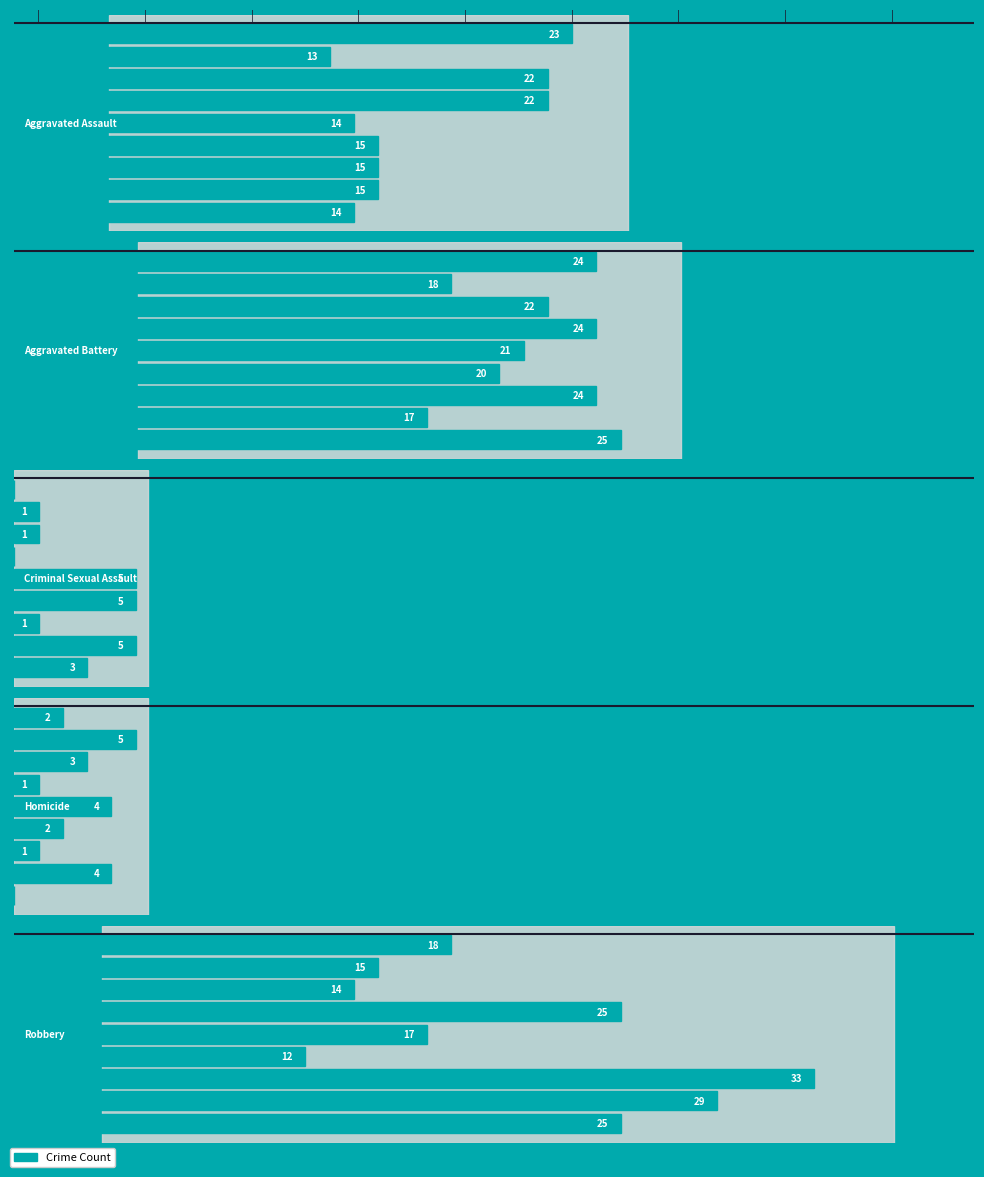

How many values in the Homicide series are below 2?

3